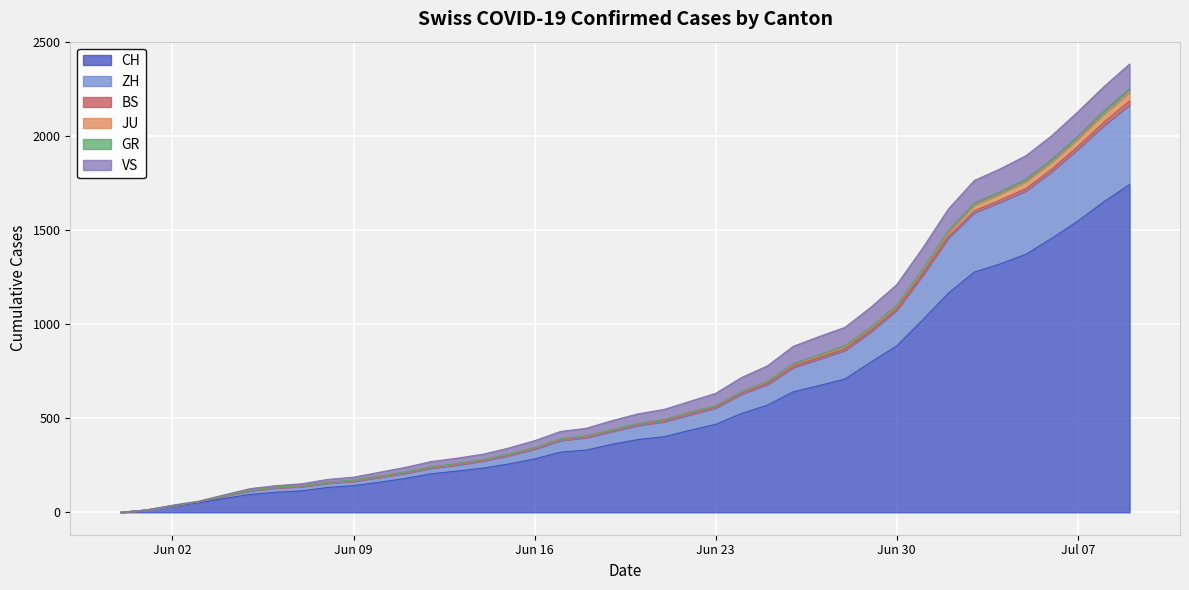

Is it true that CH equals 180 at 2020-06-11?

True